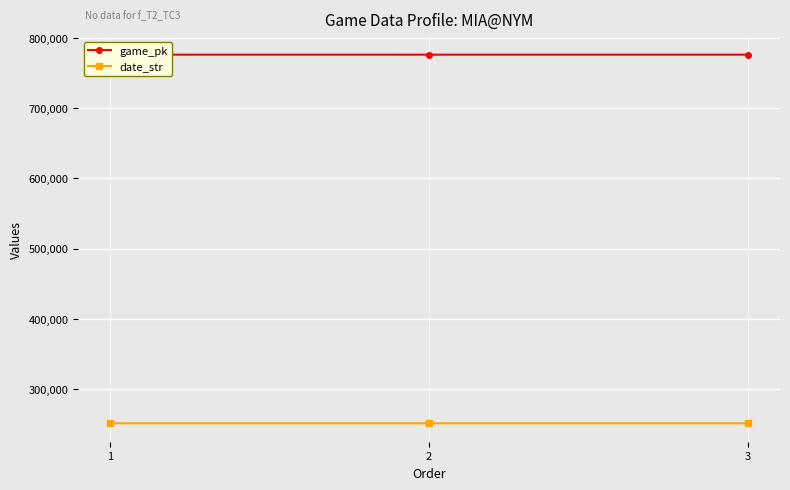

Which series has the widest spread of values?

game_pk